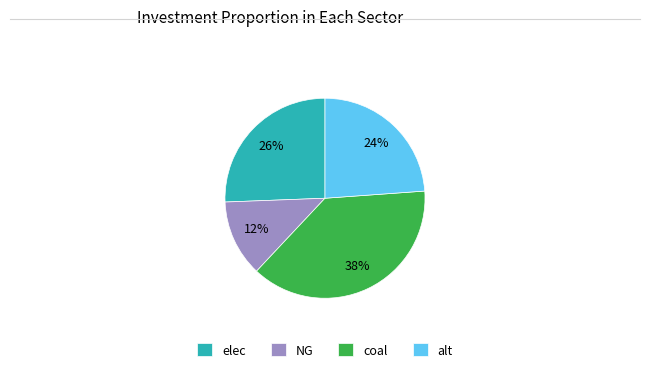

Is the sum of NG and elec greater than half?

No